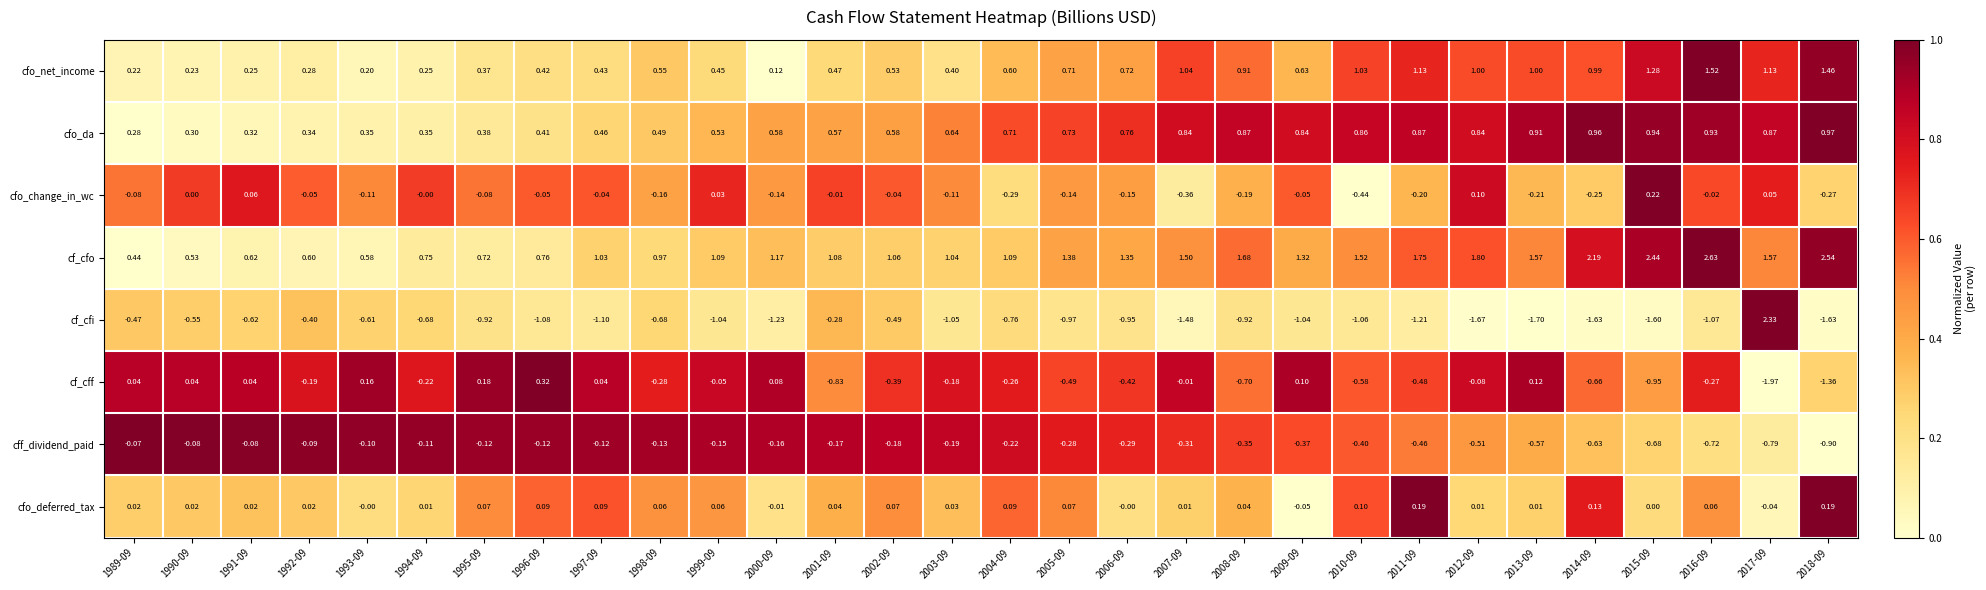

Which series changed the most between 1989-09 and 1997-09?

cf_cfi